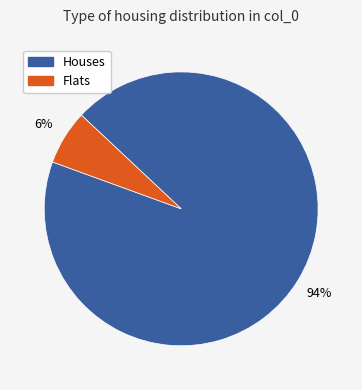

Is there any slice that represents more than half of the pie?

Yes